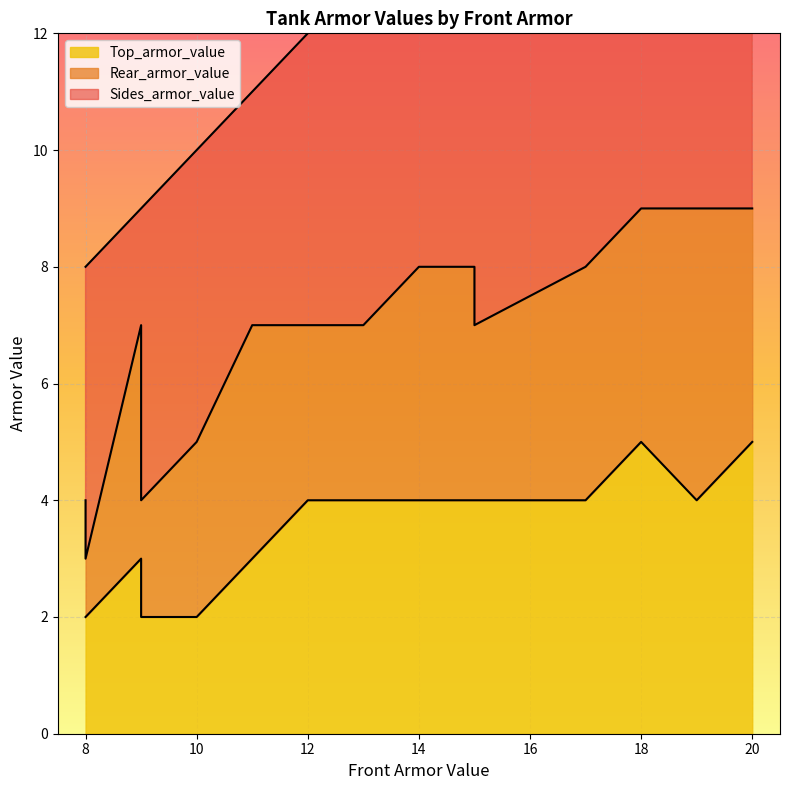

True or false: Top_armor_value and Sides_armor_value cross at least once.

False